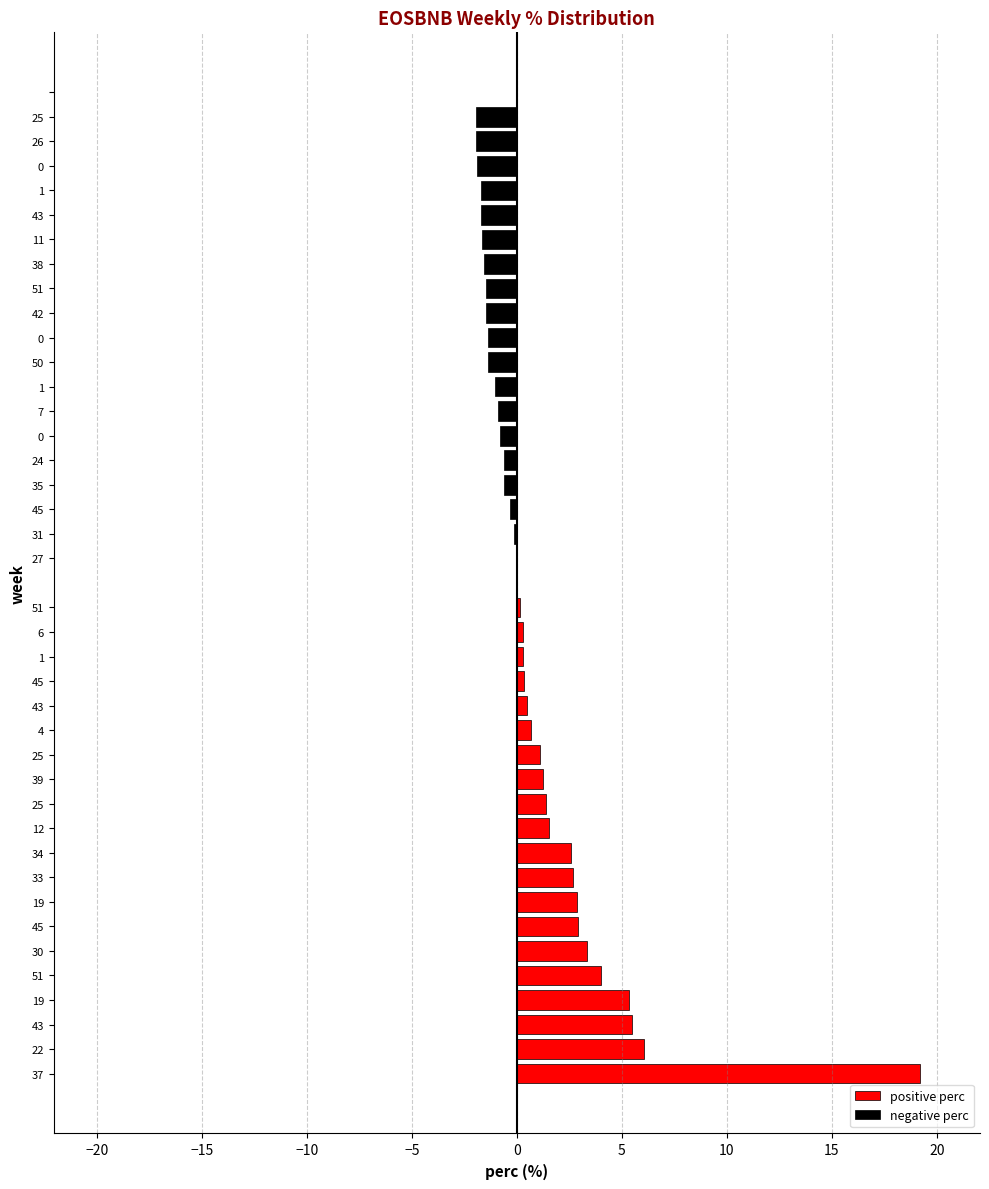

Rank the series by their average value, from lowest to highest.

negative perc, positive perc